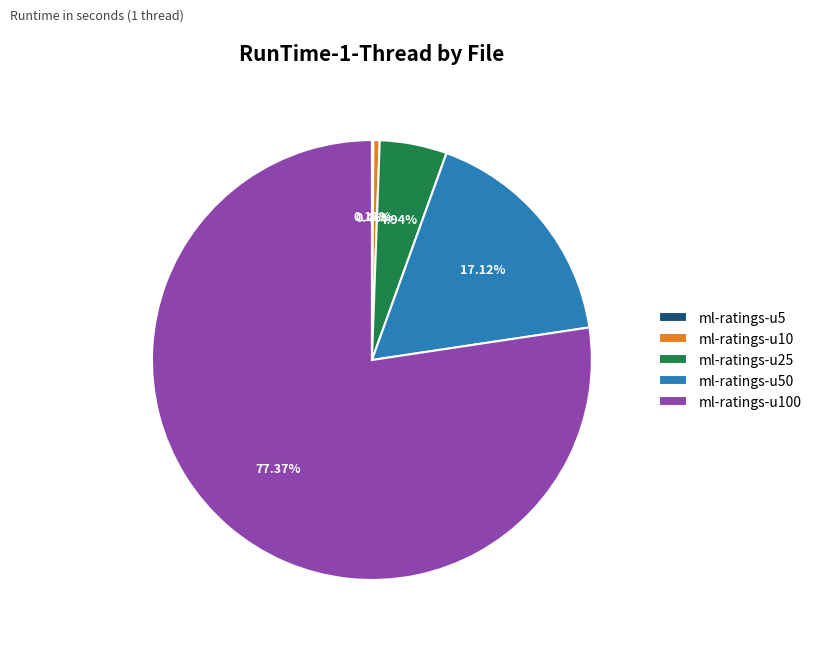

Is there a majority slice in this chart?

Yes